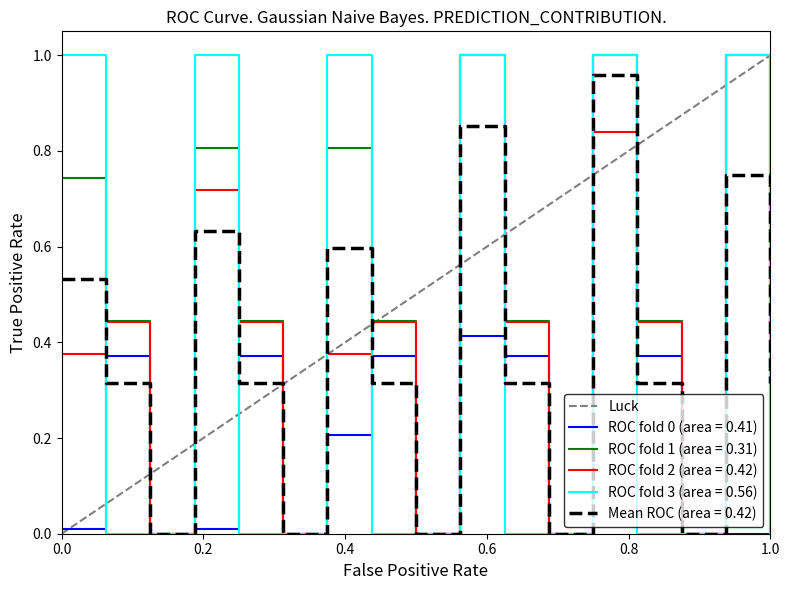

Is it true that the value at 1.0 is 0?

False